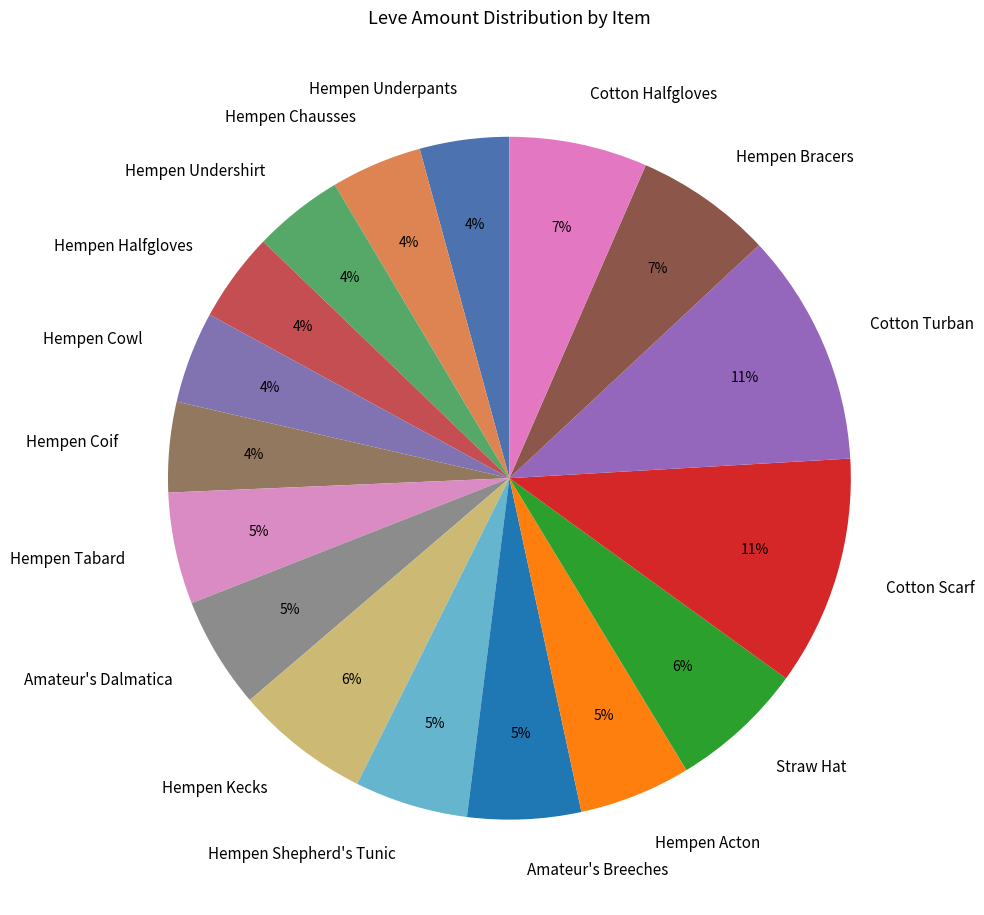

What percentage is the Cotton Halfgloves slice, to the nearest percent?

7%